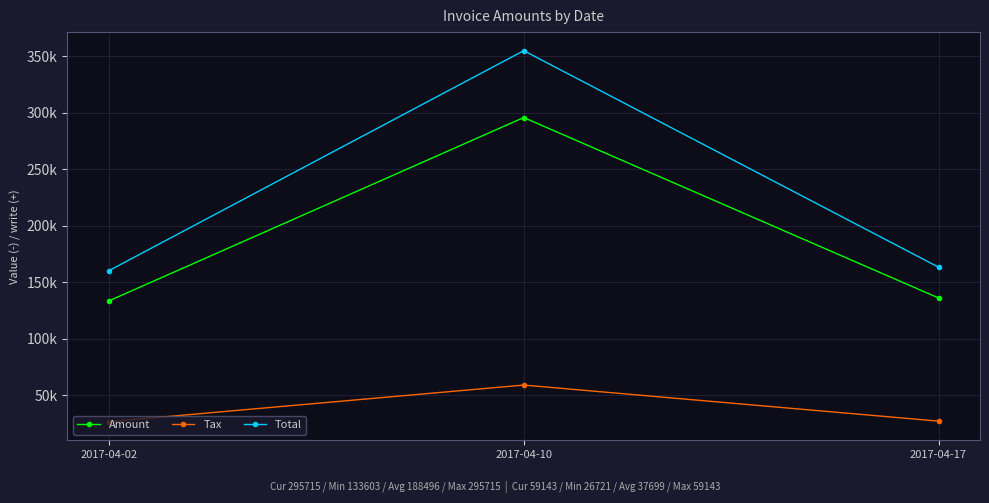

Reading right to left, transcribe all the data shown in this chart.

Amount: 136171.0	295715.0	133603.0
Tax: 27234.2	59143.0	26720.6
Total: 163405.0	354858.0	160324.0